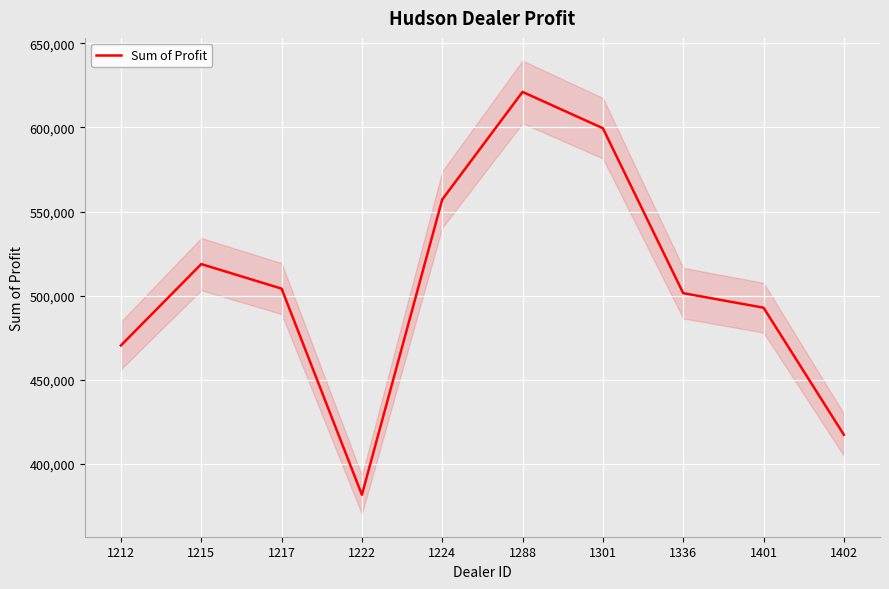

Reading left to right, transcribe all the data shown in this chart.

1212=470435.0	1215=518798.8	1217=504217.2	1222=381657.0	1224=557190.0	1288=621153.0	1301=599561.8	1336=501524.0	1401=492880.0	1402=417345.0